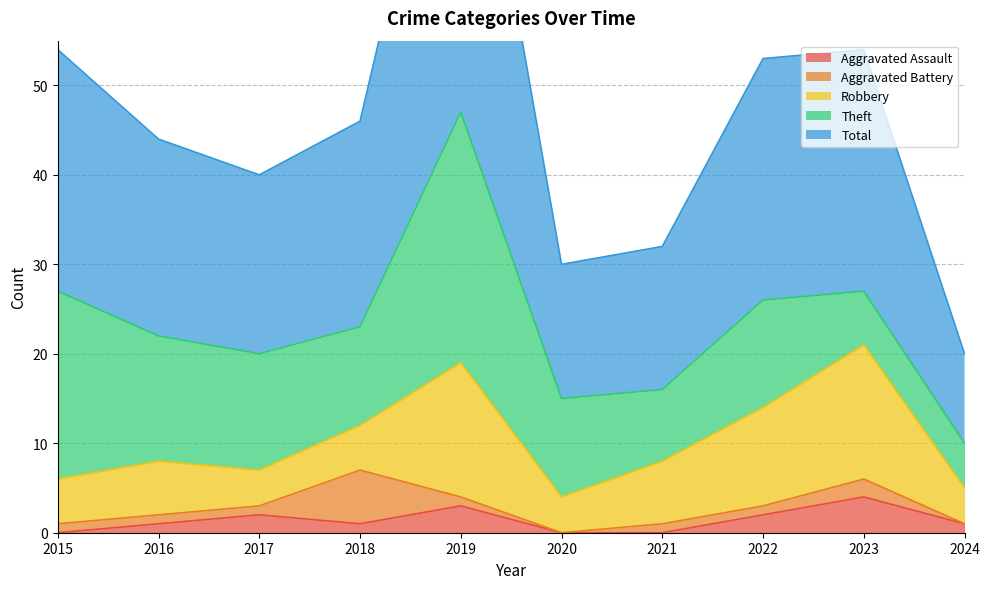

Which series has the largest total across all categories?

Total